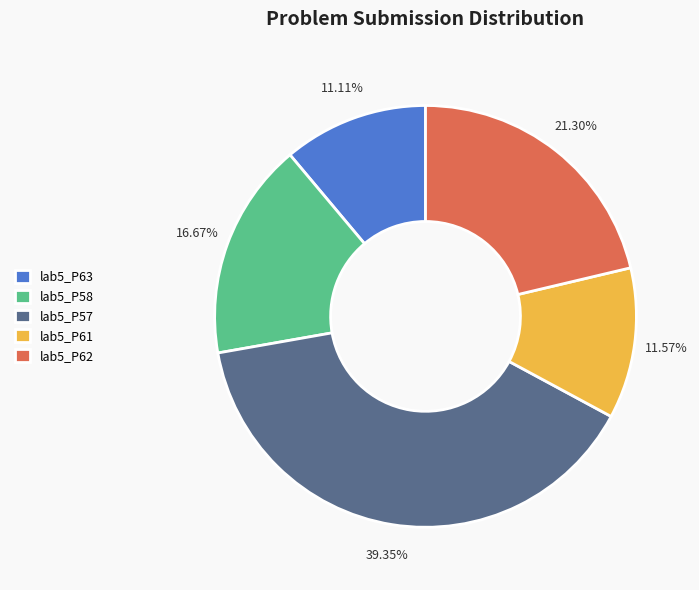

How many slices are in this pie chart?

5